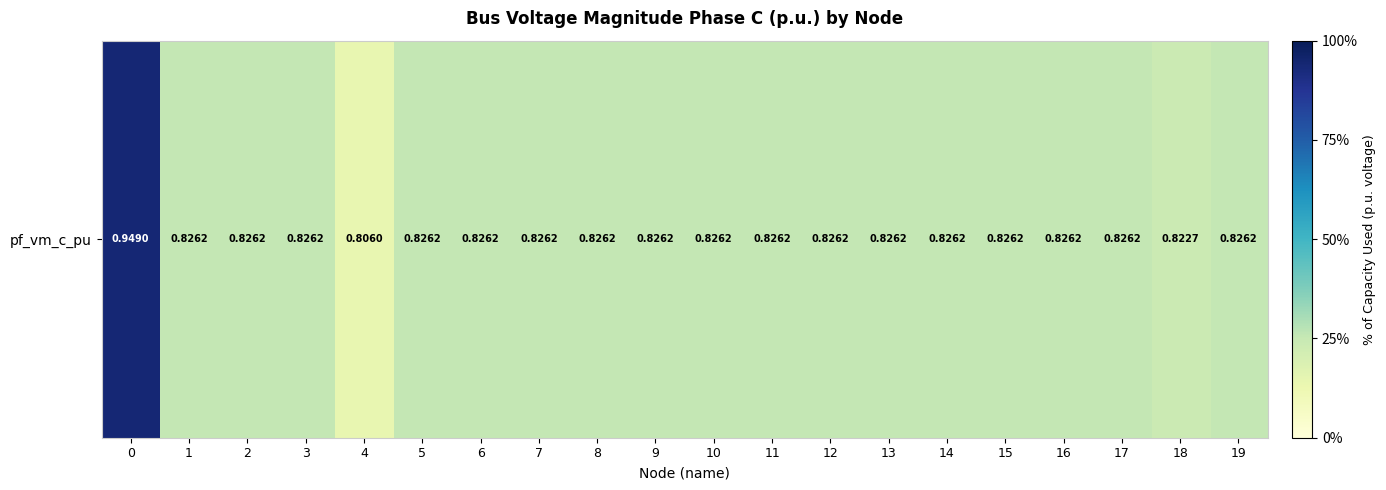

True or false: the data shows 0.8 at 5.

True